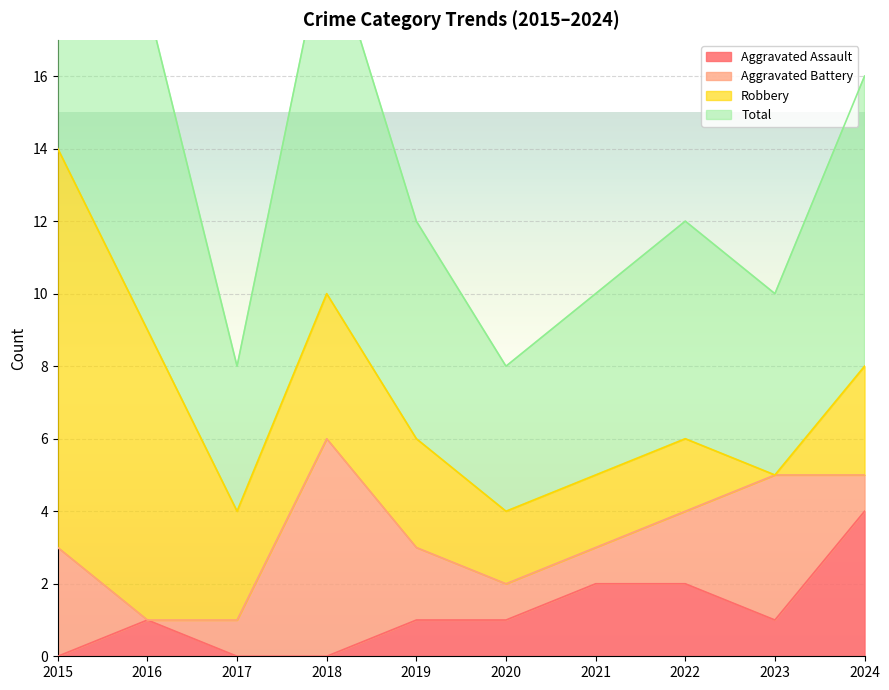

At which label does Aggravated Assault reach its peak?

2024